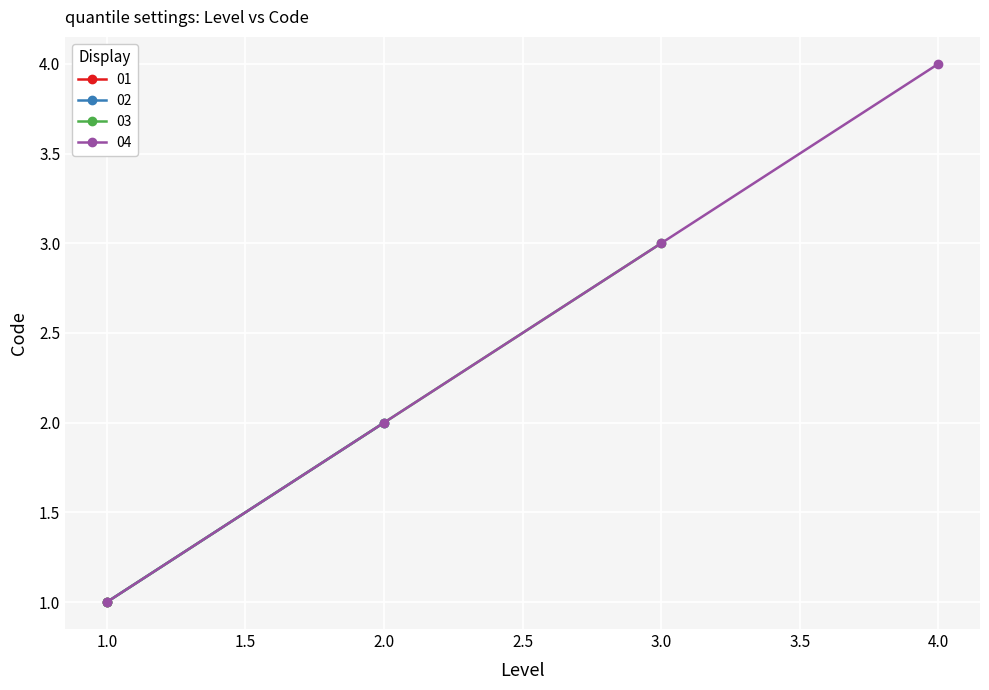

True or false: 04 has a value of 4 at 4.0.

True